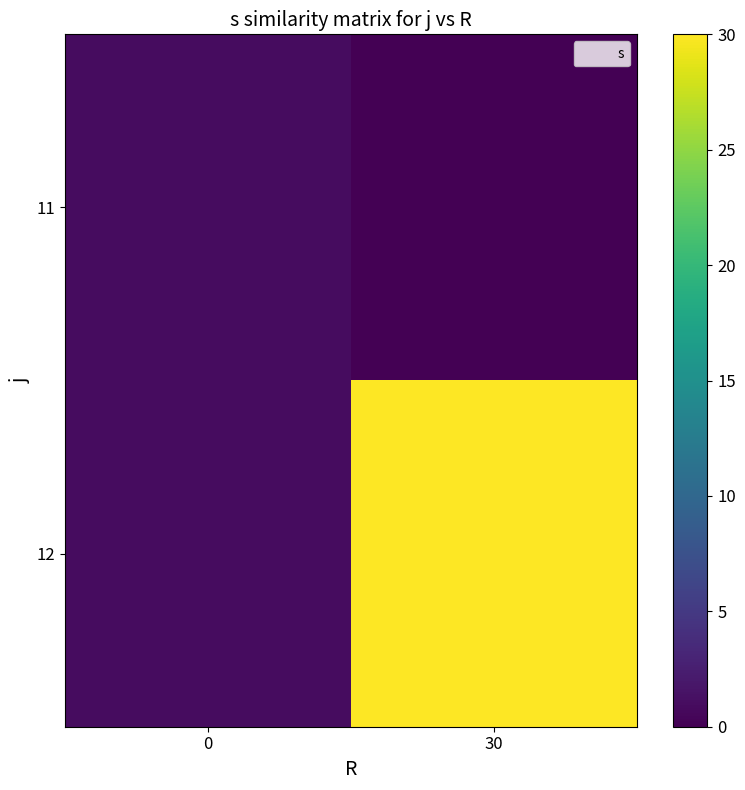

Which category has the highest value across all series?

30